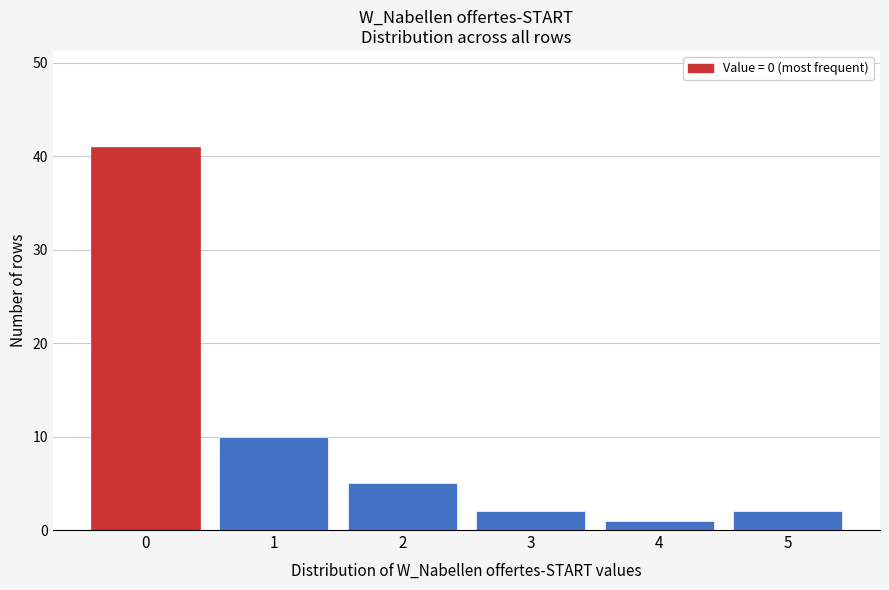

Reading right to left, what are all the values shown in this chart?

2	1	2	5	10	41